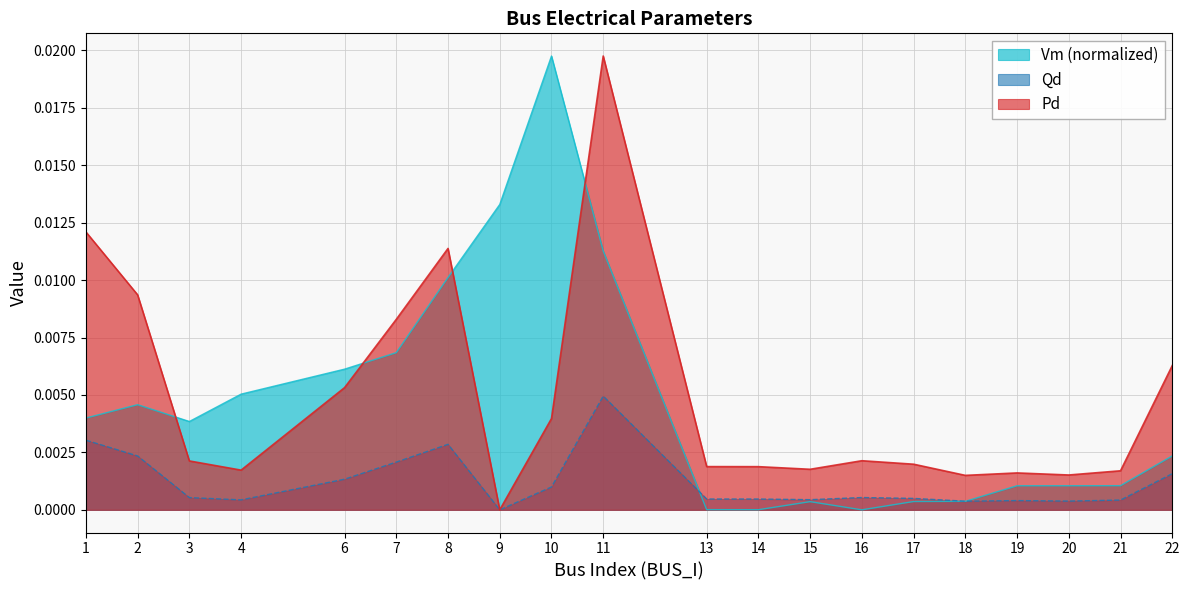

True or false: Vm has a value of 0.0 at 22.

False